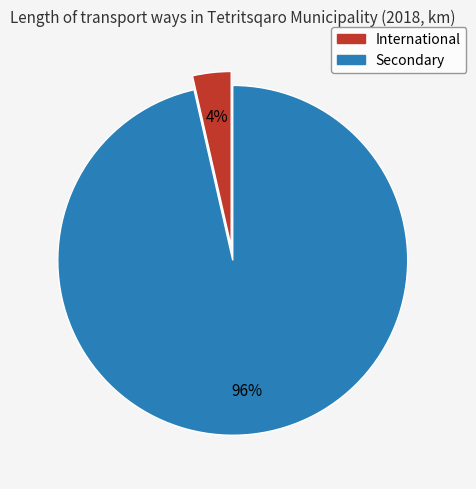

Which has a higher value, International or Secondary?

Secondary